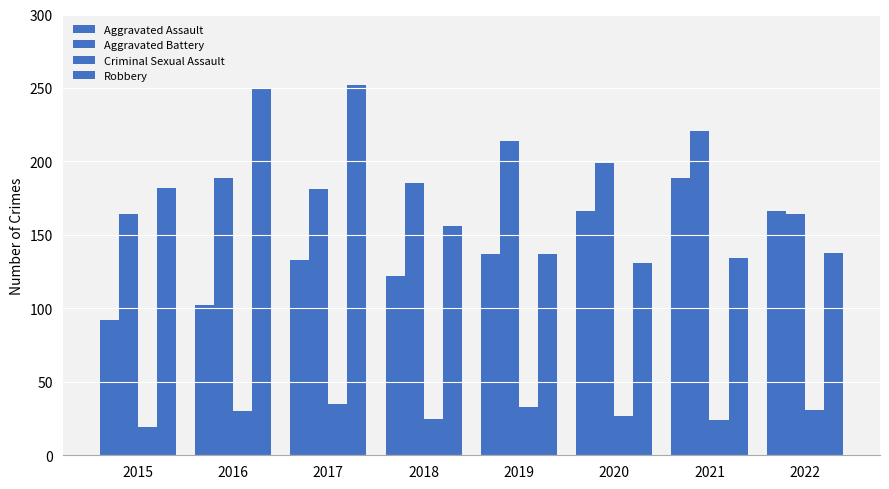

How many data points does each series have?

8